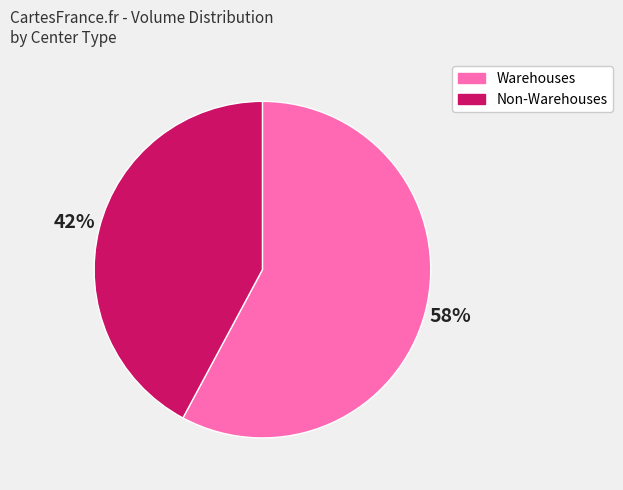

What is the ratio of the value at Warehouses to the value at Non-Warehouses?

1.4